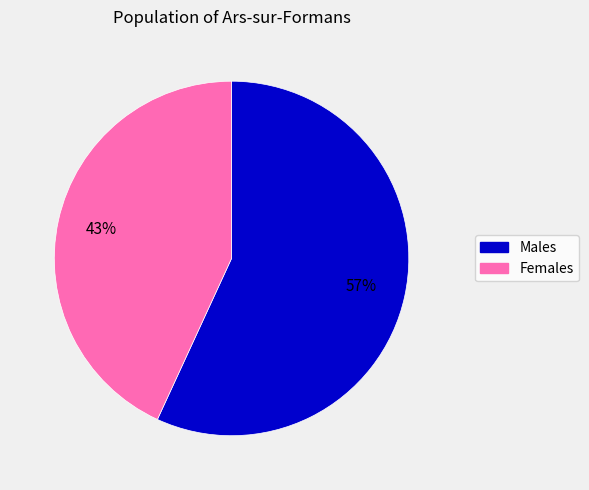

To the nearest percent, what is the average slice percentage?

50%